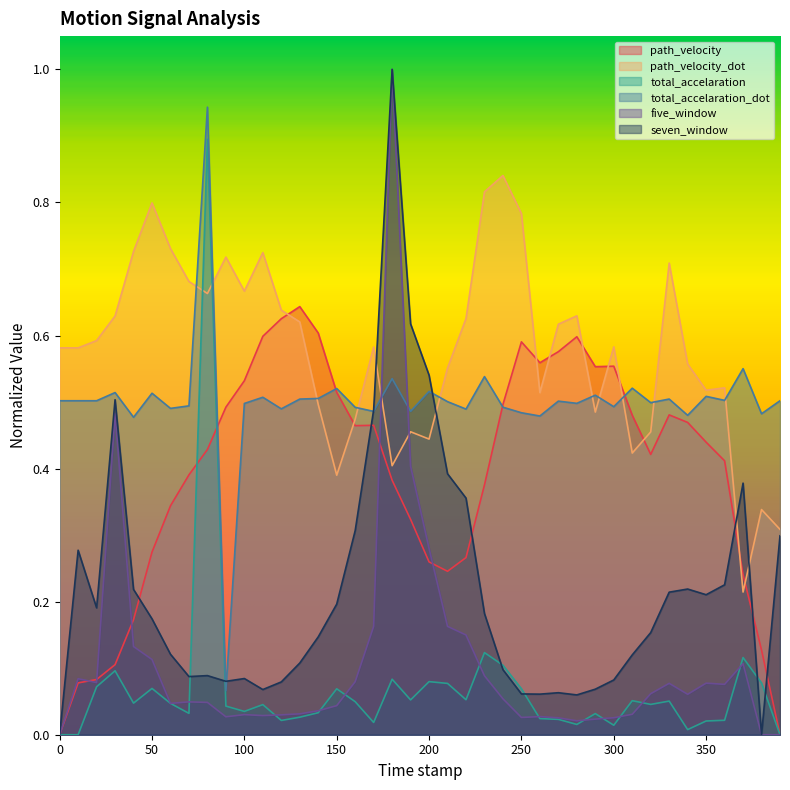

How many interior local peaks does the five_window series have?

9